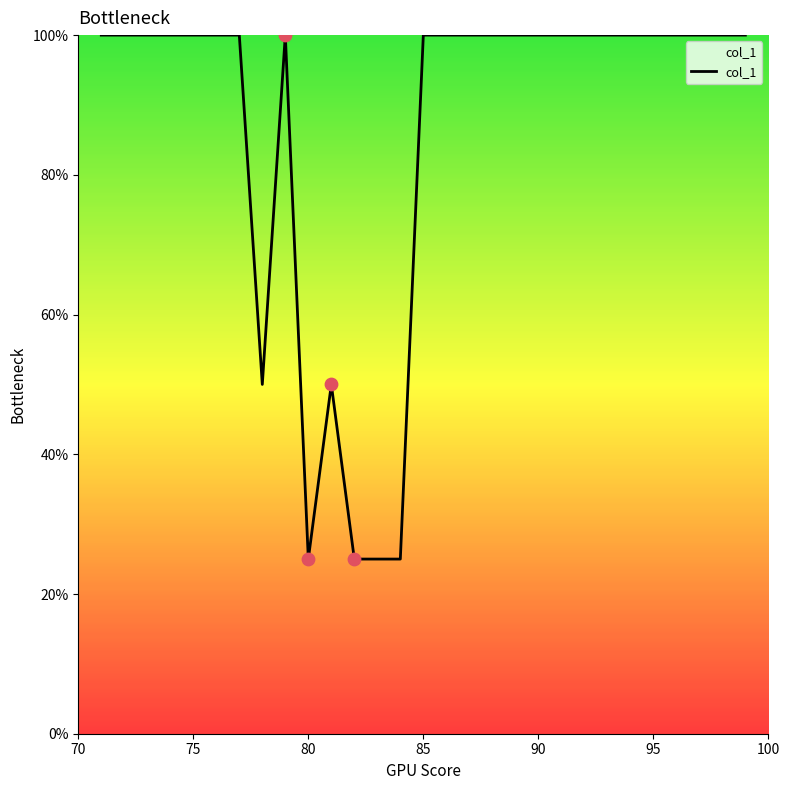

What is the minimum value shown in the chart?

25